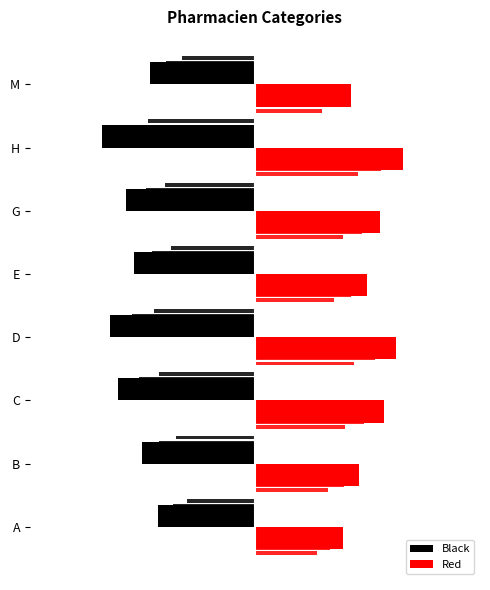

The Red series shows 0.1 at M. True or false?

False